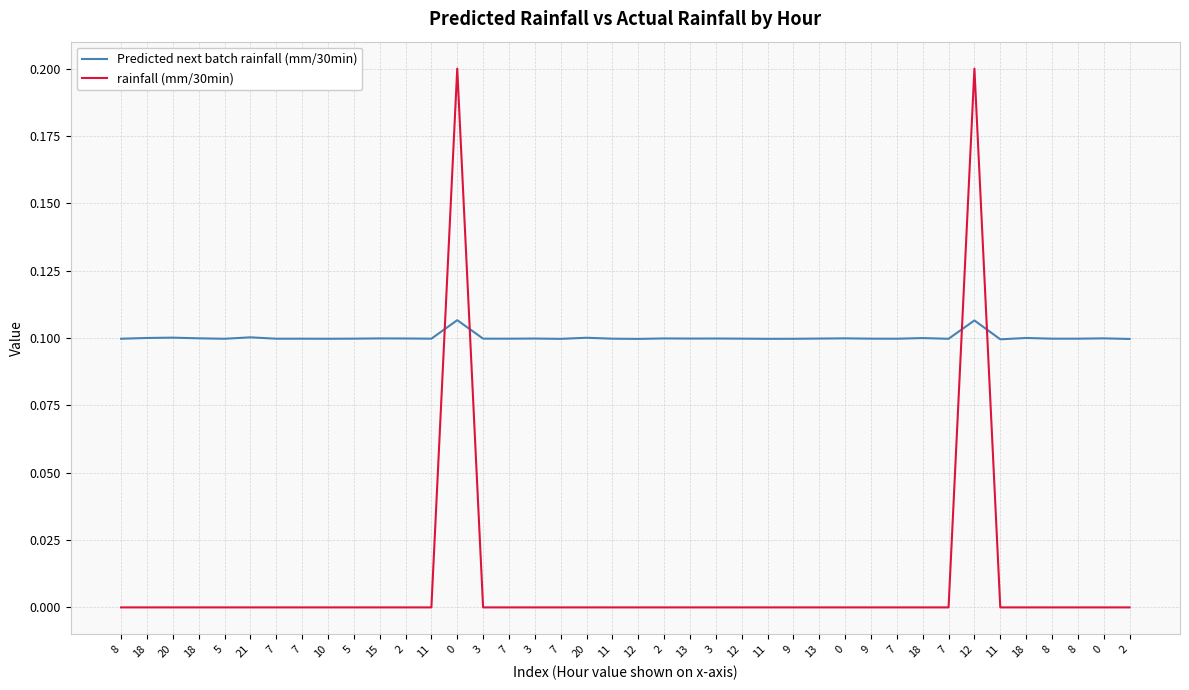

Rank the series by their average value, from lowest to highest.

rainfall (mm/30min), Predicted next batch rainfall (mm/30min)